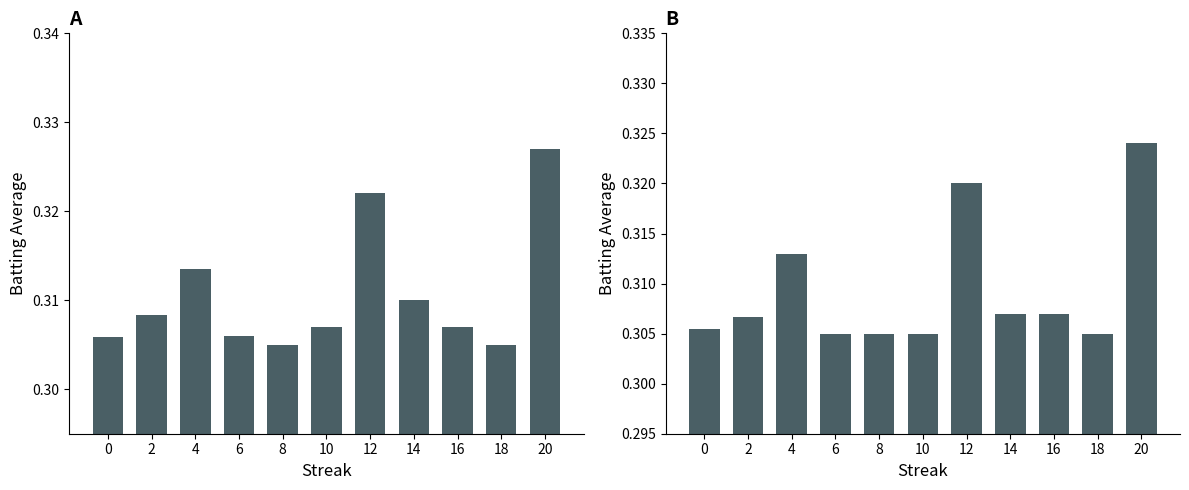

At how many categories does at least one series exceed 0?

11